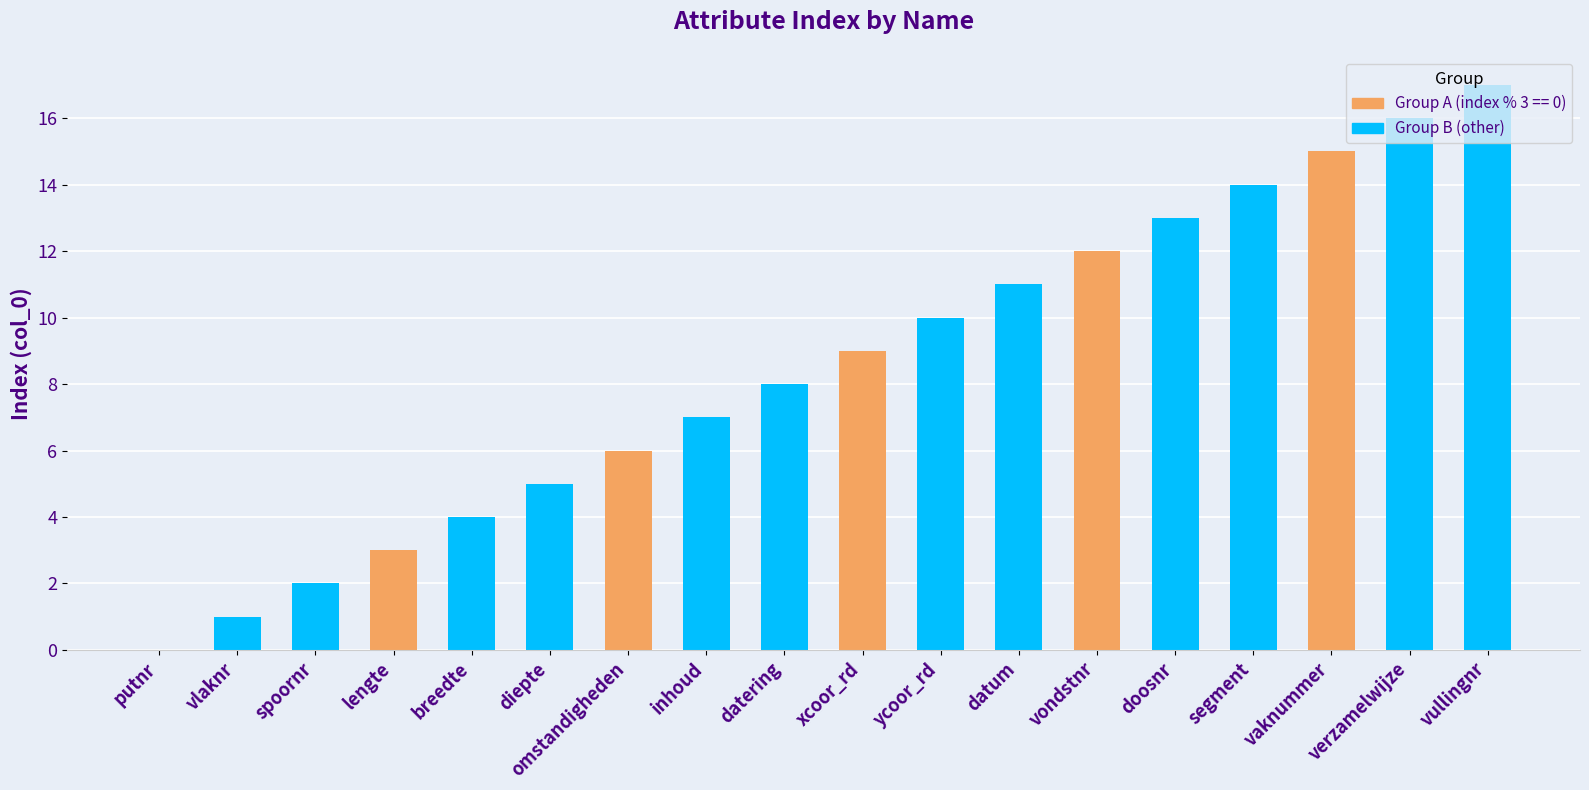

Read the value at ycoor_rd.

10